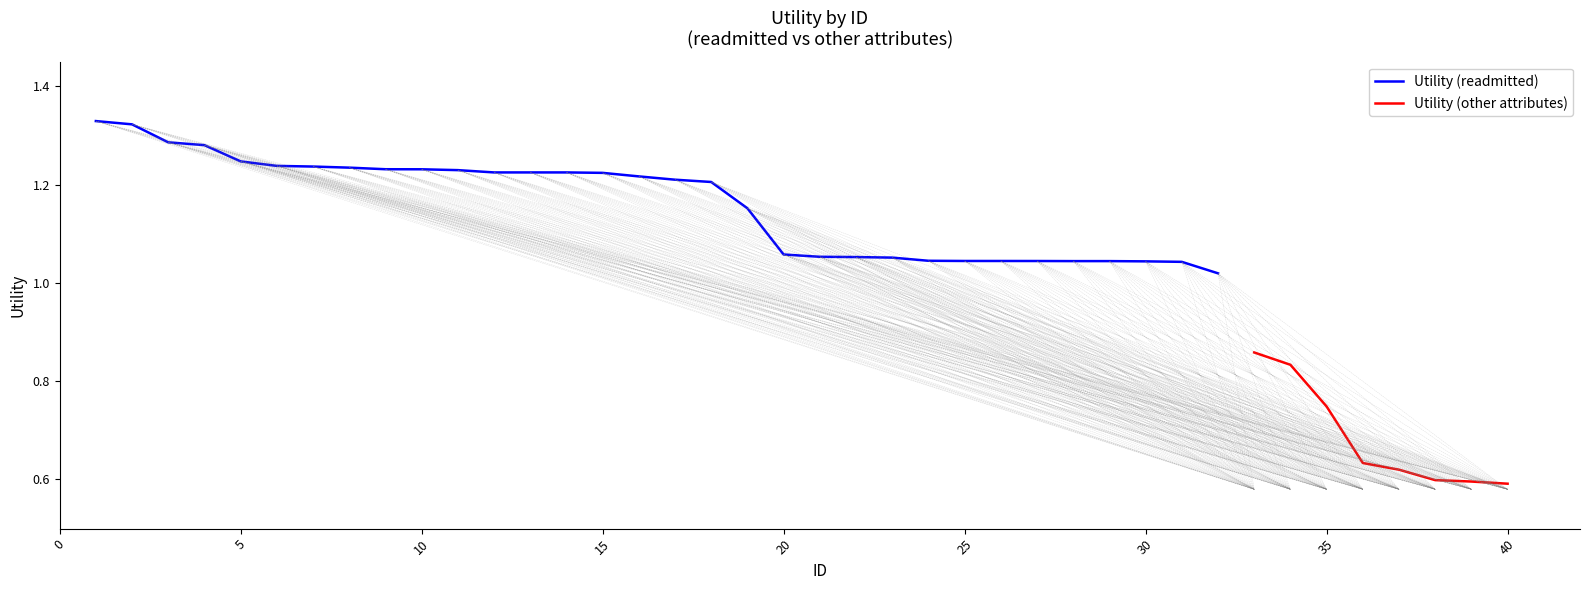

The Utility (readmitted) series shows 1.8 at 30. True or false?

False